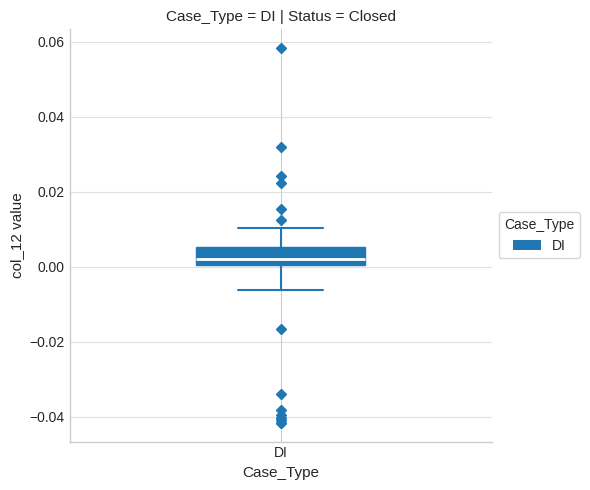

Where is the upper edge of the box for DI on the y-axis? The values are not printed on the chart, so give them approximately, as read against the axis.

0.006